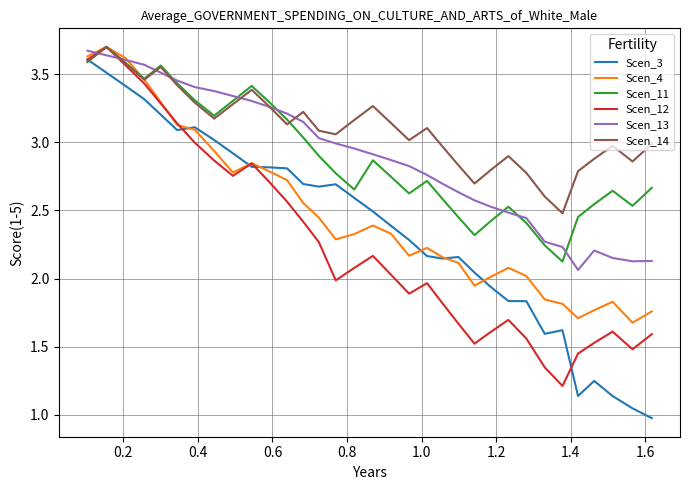

True or false: Scen_12 has more than 2 interior local peaks.

True